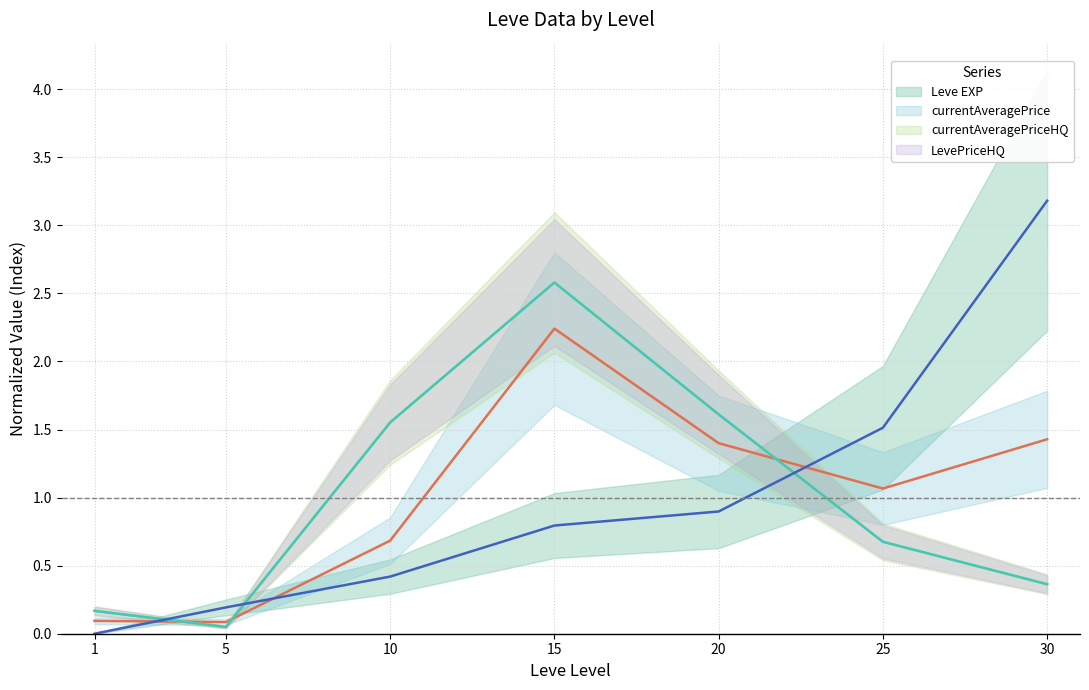

Which category has the lowest value across all series?

1